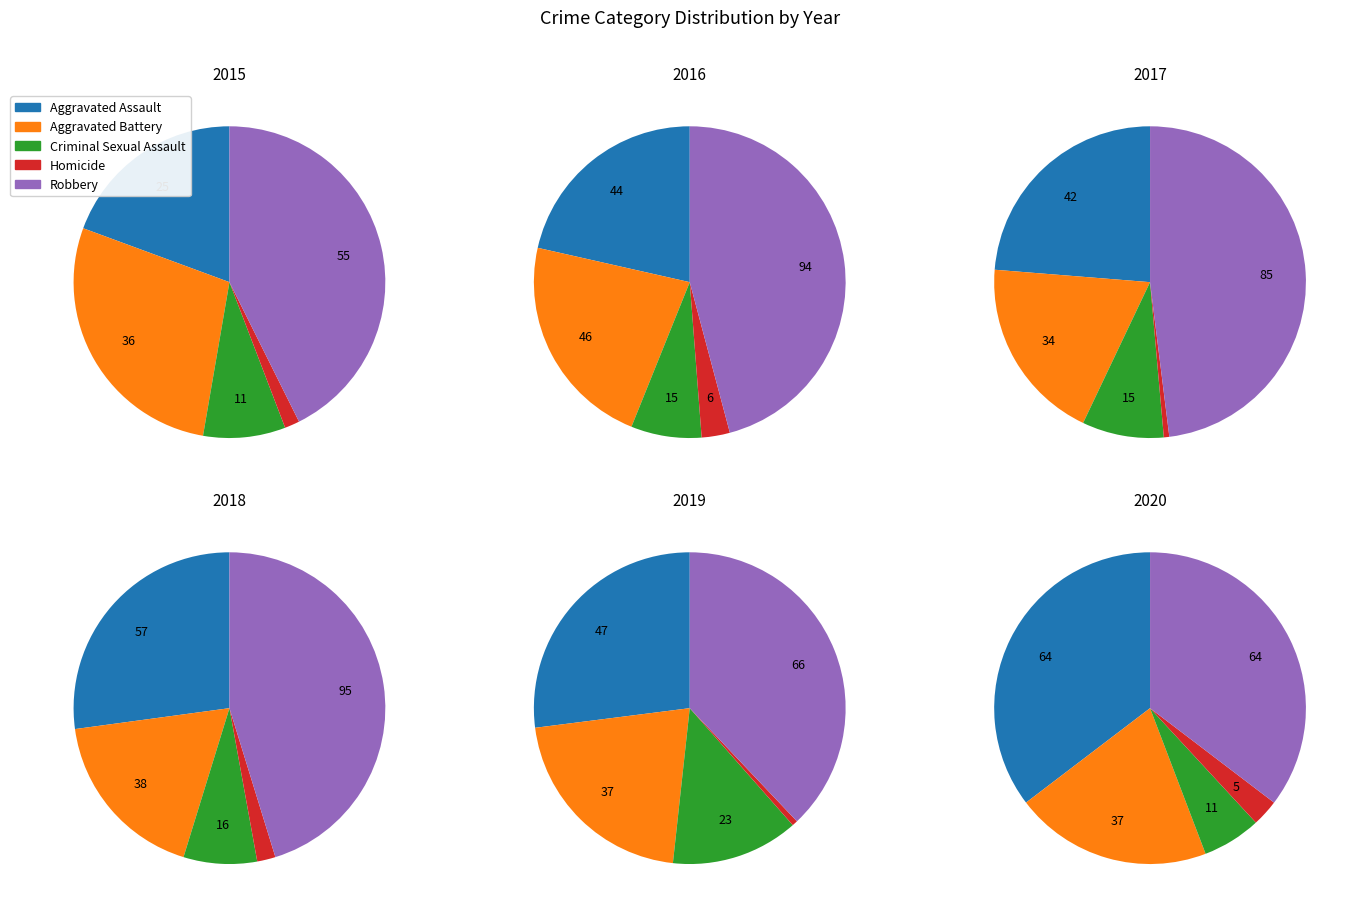

At Criminal Sexual Assault, list the series in order from largest to smallest.

2019, 2018, 2016, 2017, 2015, 2020